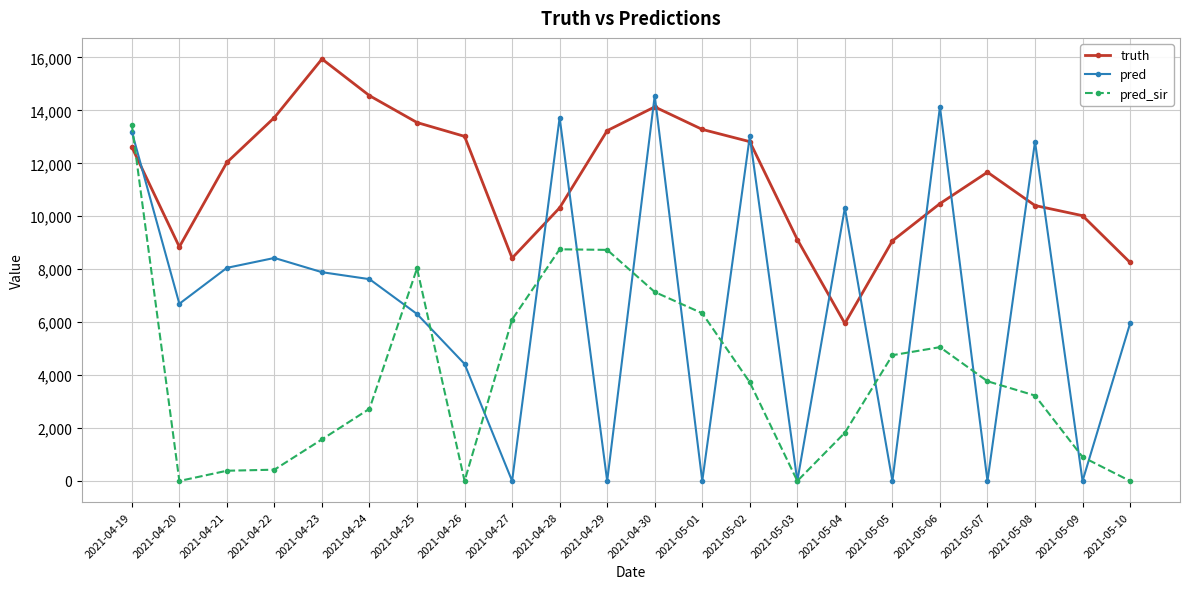

What is the sum of all pred_sir values?

86927.0